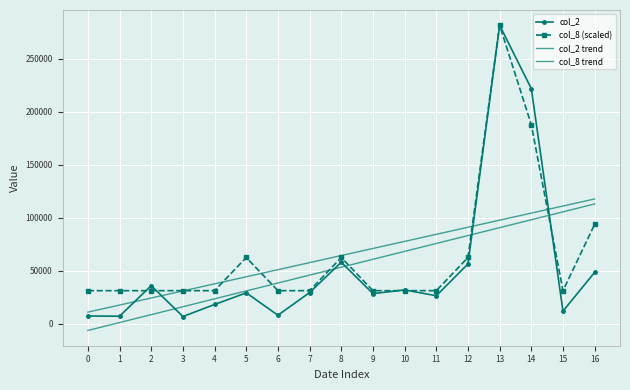

At which label does col_2 first exceed 29250?

2